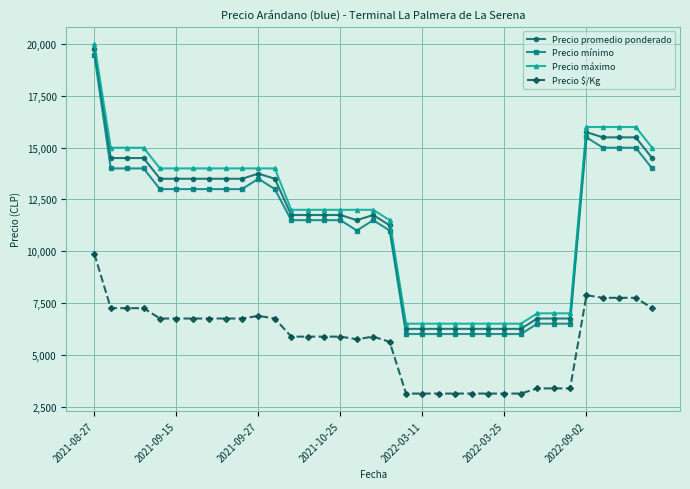

What is the value of the Precio mínimo point at the 8th from the left?

13000